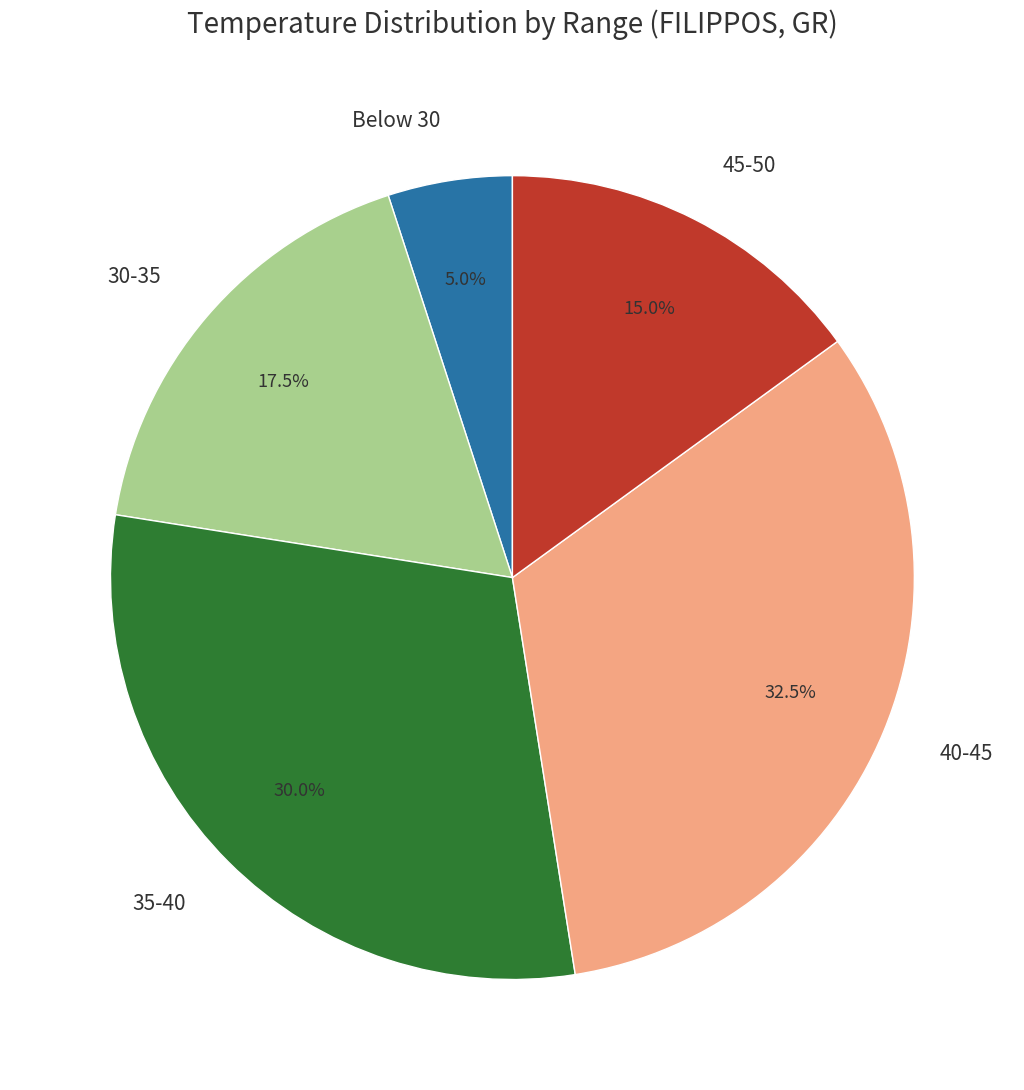

What is the total percentage of 35-40 and 45-50?

45.0%